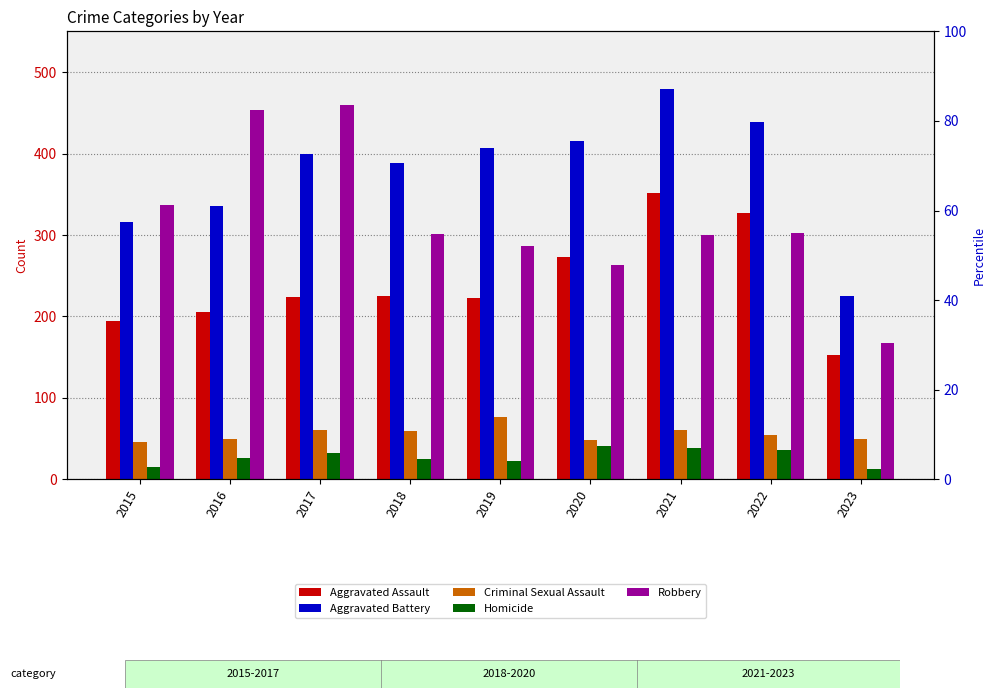

Which series has the widest spread of values?

Robbery